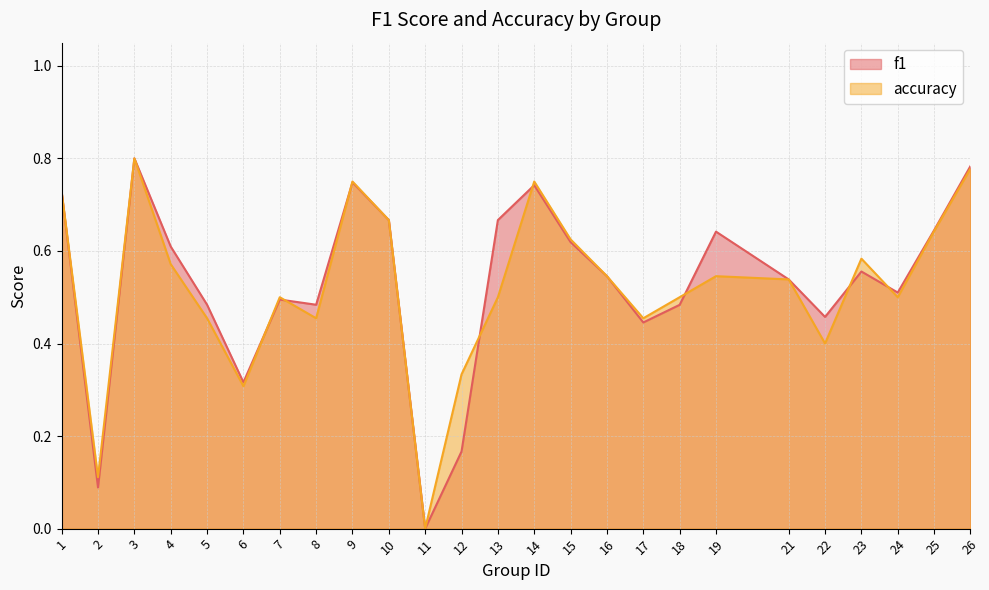

What is the difference between the maximum and minimum values in the f1 series?

0.8